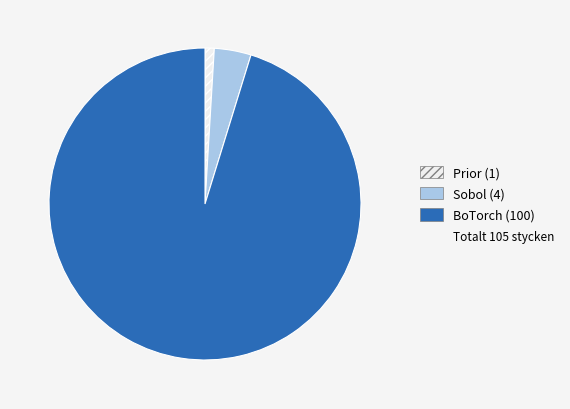

Is there a majority slice in this chart?

Yes